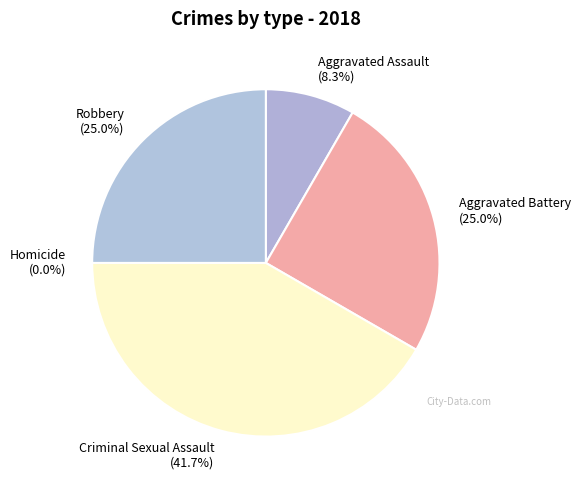

Which category has the biggest portion of the pie?

Criminal Sexual Assault